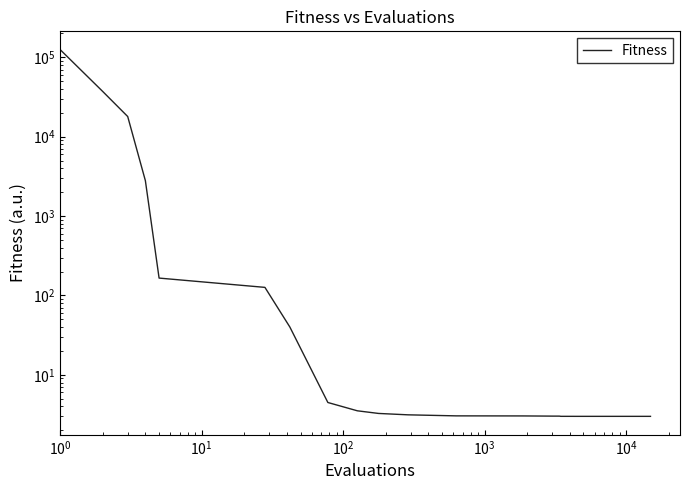

Reading left to right, what are all the values shown in this chart?

124499.4	36966.2	17916.5	2787.9	165.4	126.3	40.0	4.5	3.5	3.3	3.1	3.0	3.0	3.0	3.0	3.0	3.0	3.0	3.0	3.0	3.0	3.0	3.0	3.0	3.0	3.0	3.0	3.0	3.0